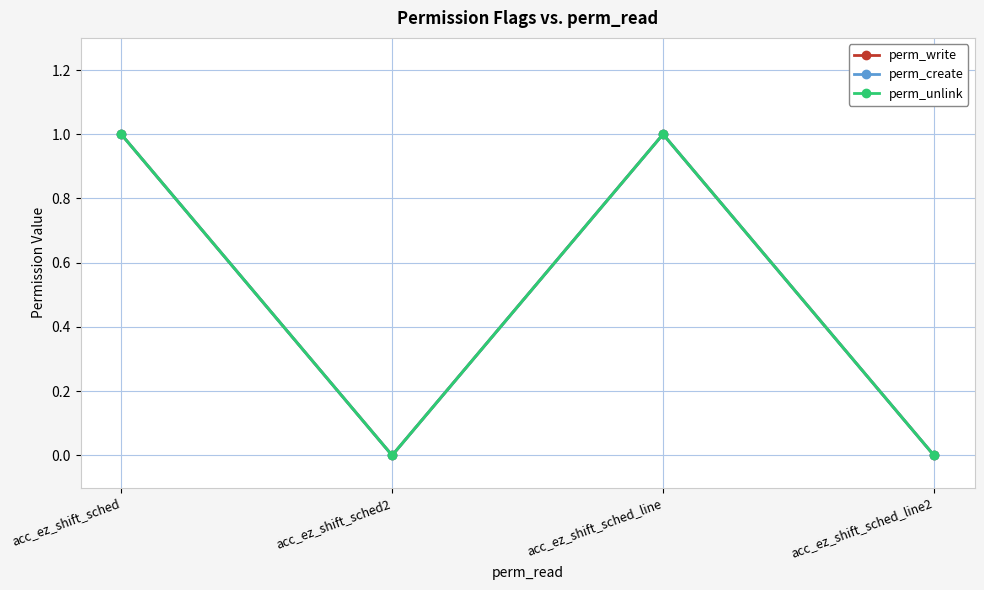

Reading right to left, what are all the values shown in this chart?

perm_write: acc_ez_shift_sched_line2=0	acc_ez_shift_sched_line=1	acc_ez_shift_sched2=0	acc_ez_shift_sched=1
perm_create: acc_ez_shift_sched_line2=0	acc_ez_shift_sched_line=1	acc_ez_shift_sched2=0	acc_ez_shift_sched=1
perm_unlink: acc_ez_shift_sched_line2=0	acc_ez_shift_sched_line=1	acc_ez_shift_sched2=0	acc_ez_shift_sched=1